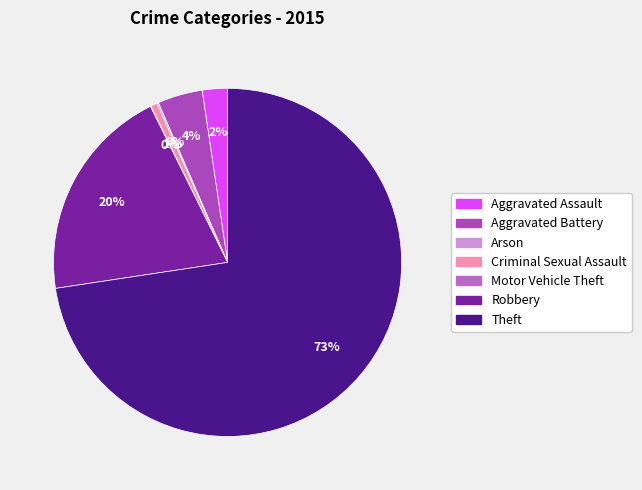

What is the change in value from Criminal Sexual Assault to Motor Vehicle Theft?

-11